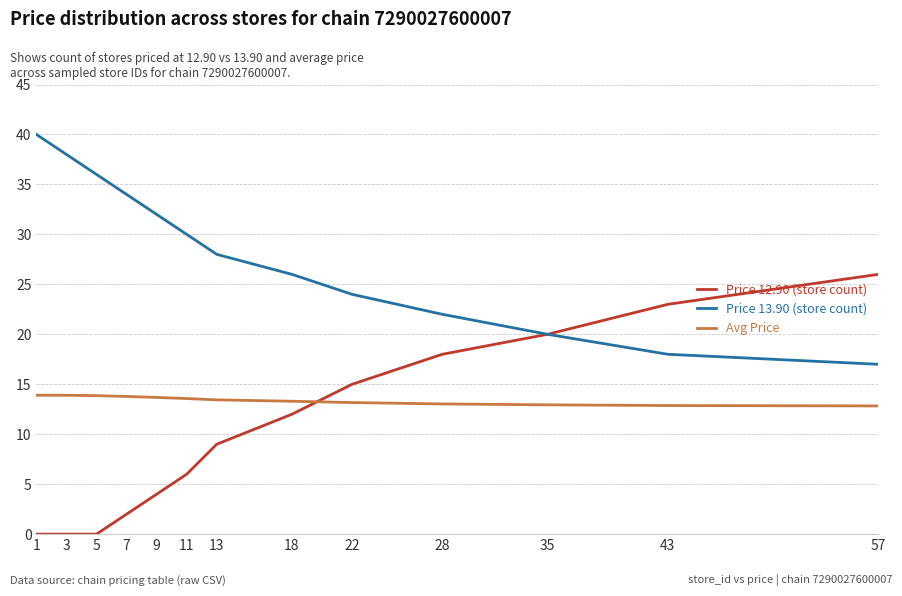

Which series has the largest range (max minus min)?

Price 12.90 (store count)